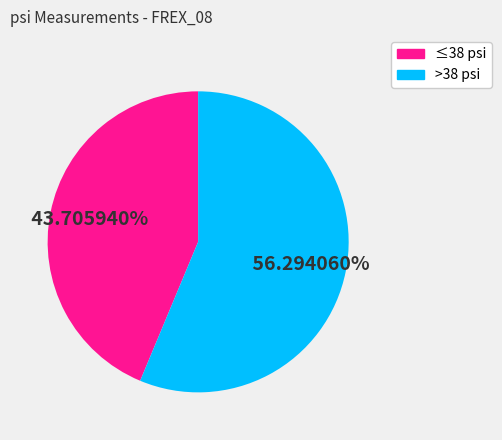

Does any single category account for the majority?

Yes